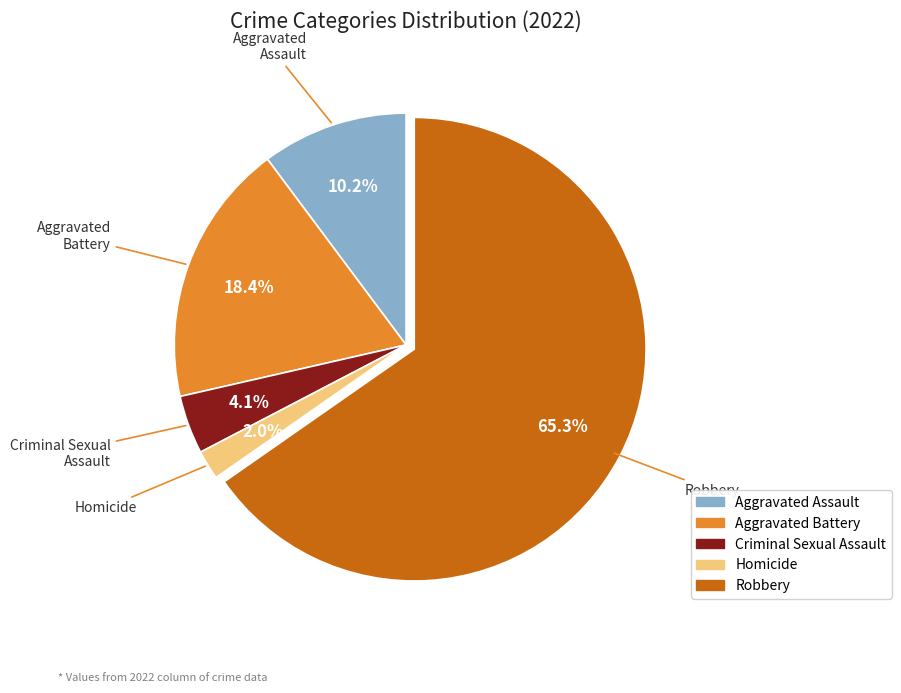

How many segments does this pie chart have?

5